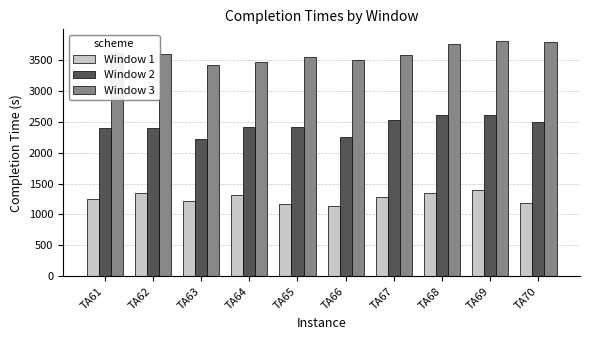

What is the spread (max minus min) of values at TA70?

2600